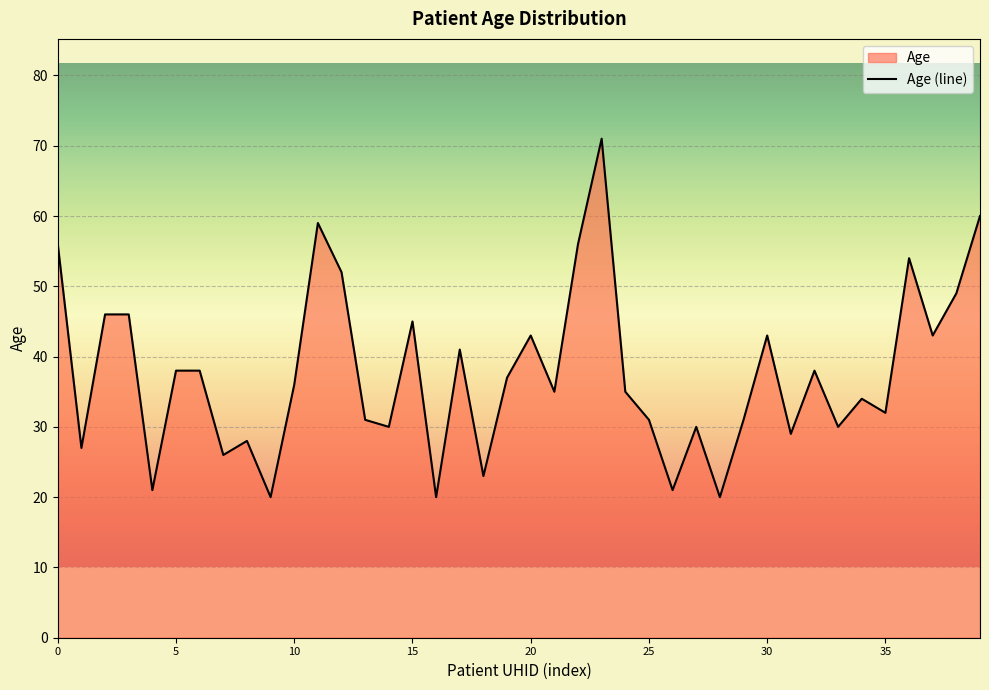

Reading left to right, list all the values displayed in this chart.

56	27	46	46	21	38	38	26	28	20	36	59	52	31	30	45	20	41	23	37	43	35	56	71	35	31	21	30	20	31	43	29	38	30	34	32	54	43	49	60